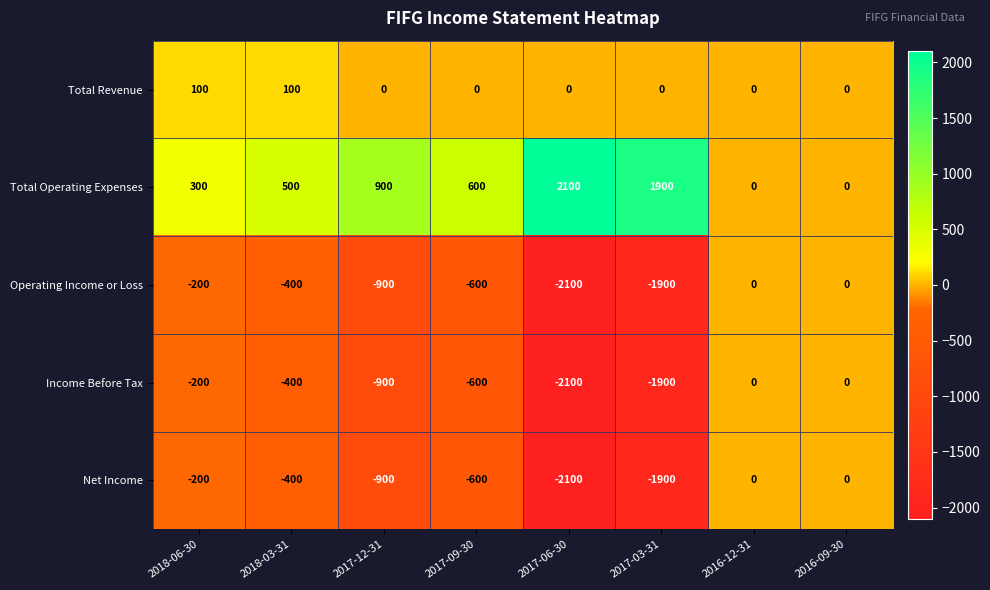

What is the average value of the Total Revenue series?

25